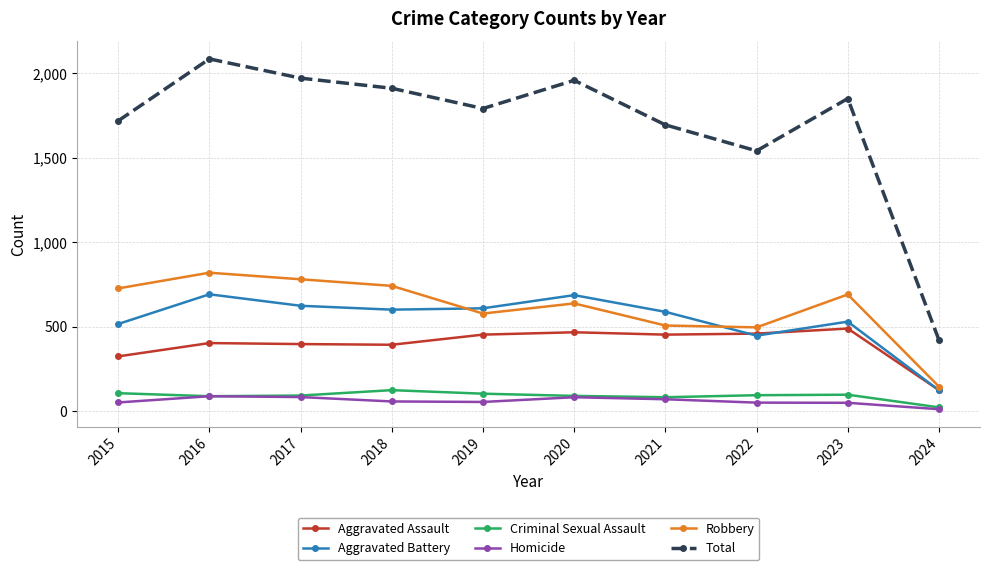

Is it true that Total equals 1959 at 2020?

True